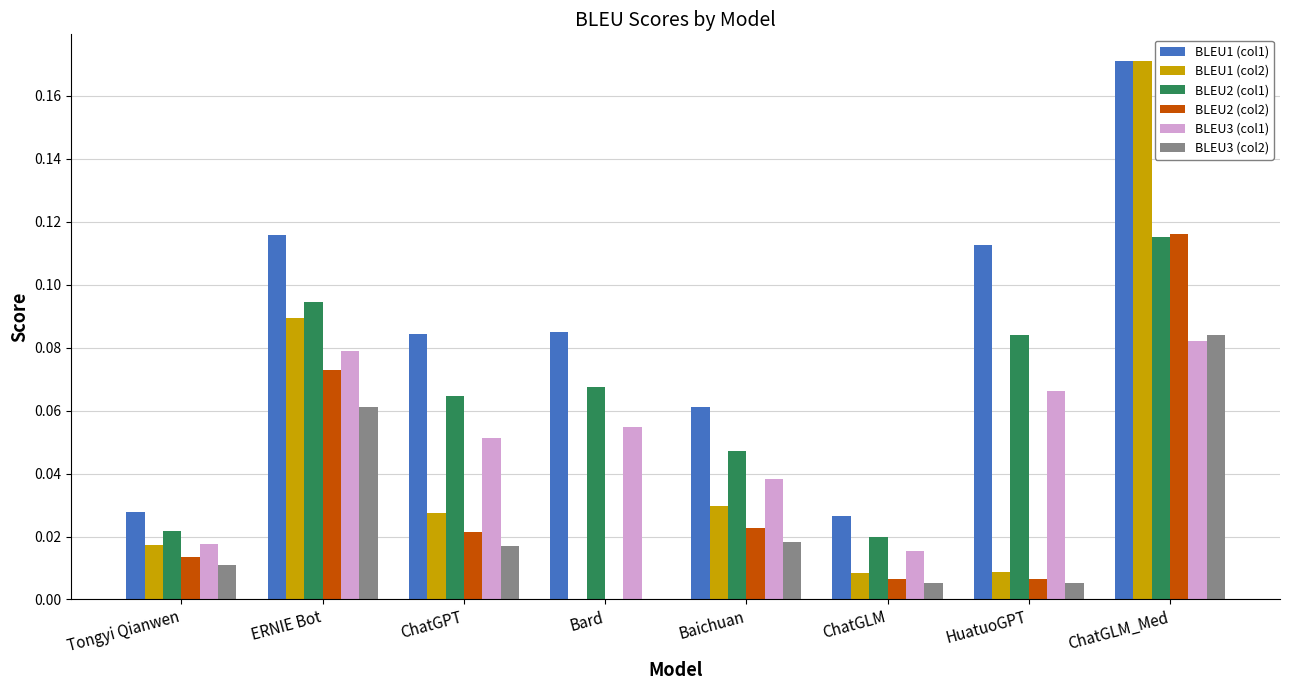

The BLEU1 (col2) series shows 0.0 at ChatGPT. True or false?

True